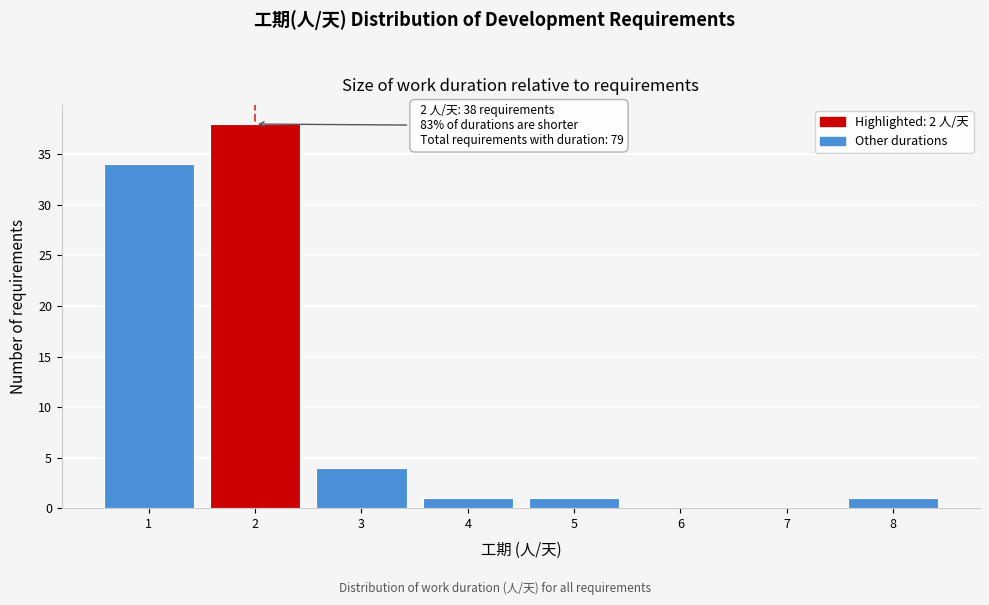

Which range on the x-axis has the tallest bar?

1.5 to 2.5